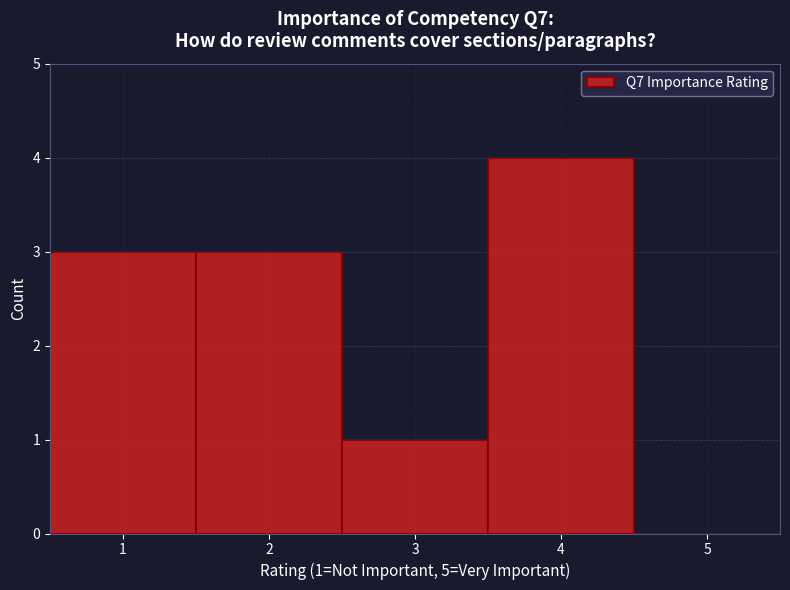

Which range on the x-axis has the tallest bar?

3.5 to 4.5